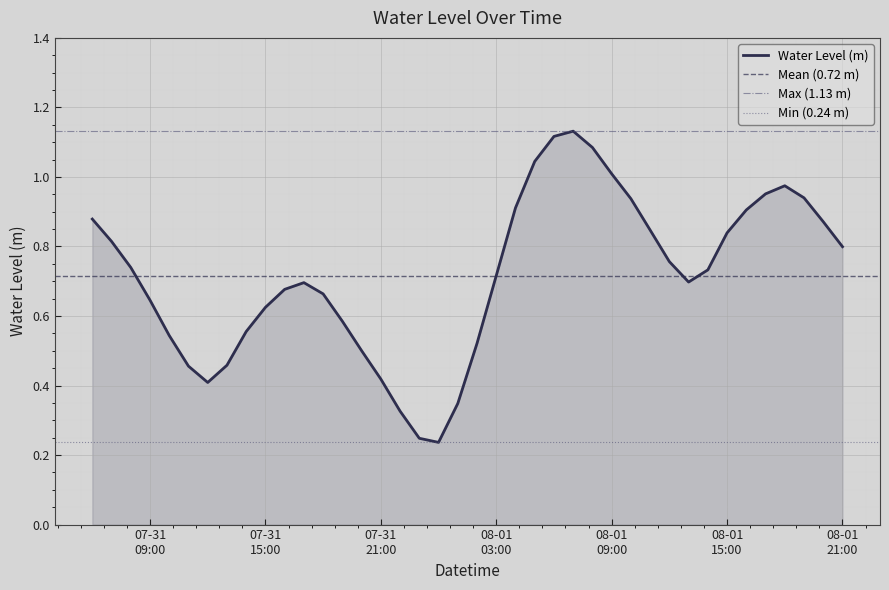

Rank the categories by value from lowest to highest.

2024-08-01 00:00:00, 2024-07-31 23:00:00, 2024-07-31 22:00:00, 2024-08-01 01:00:00, 2024-07-31 12:00:00, 2024-07-31 21:00:00, 2024-07-31 11:00:00, 2024-07-31 13:00:00, 2024-07-31 20:00:00, 2024-08-01 02:00:00, 2024-07-31 10:00:00, 2024-07-31 14:00:00, 2024-07-31 19:00:00, 2024-07-31 15:00:00, 2024-07-31 09:00:00, 2024-07-31 18:00:00, 2024-07-31 16:00:00, 2024-07-31 17:00:00, 2024-08-01 13:00:00, 2024-08-01 03:00:00, 2024-08-01 14:00:00, 2024-07-31 08:00:00, 2024-08-01 12:00:00, 2024-08-01 21:00:00, 2024-07-31 07:00:00, 2024-08-01 15:00:00, 2024-08-01 11:00:00, 2024-08-01 20:00:00, 2024-07-31 06:00:00, 2024-08-01 16:00:00, 2024-08-01 04:00:00, 2024-08-01 10:00:00, 2024-08-01 19:00:00, 2024-08-01 17:00:00, 2024-08-01 18:00:00, 2024-08-01 09:00:00, 2024-08-01 05:00:00, 2024-08-01 08:00:00, 2024-08-01 06:00:00, 2024-08-01 07:00:00